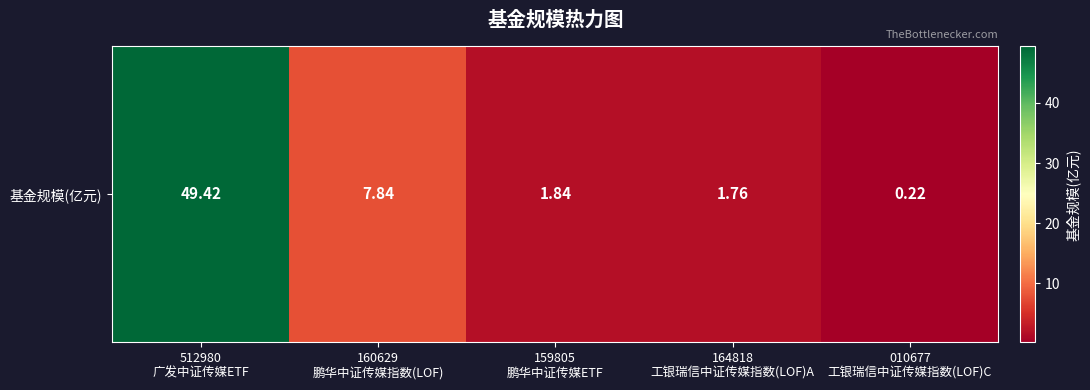

What is the sum of all values?

61.1